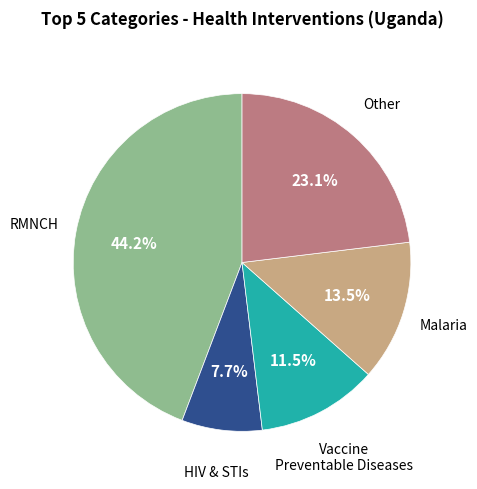

Is there a majority slice in this chart?

No